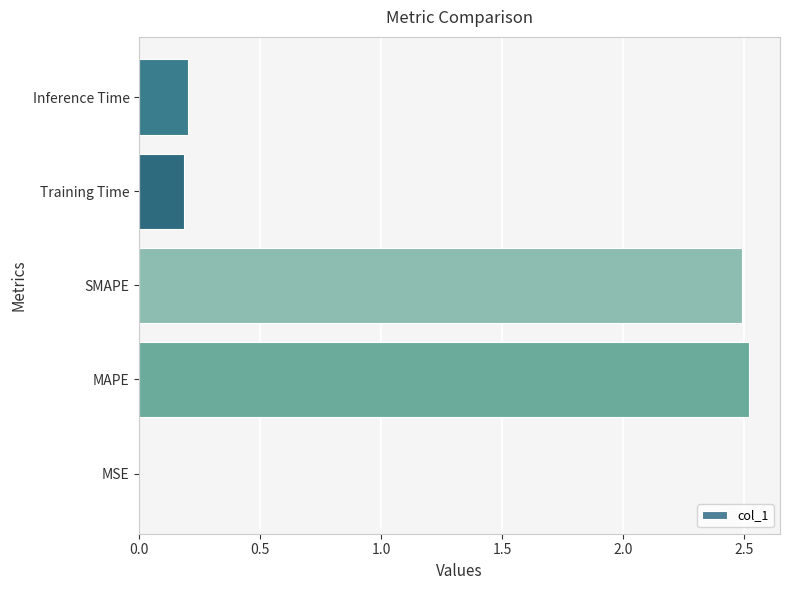

True or false: the data shows 0.2 at Training Time.

True